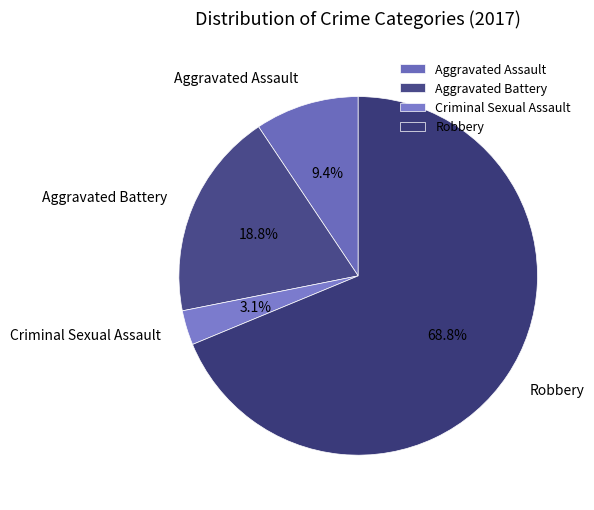

To the nearest percent, what portion does Criminal Sexual Assault represent?

3%